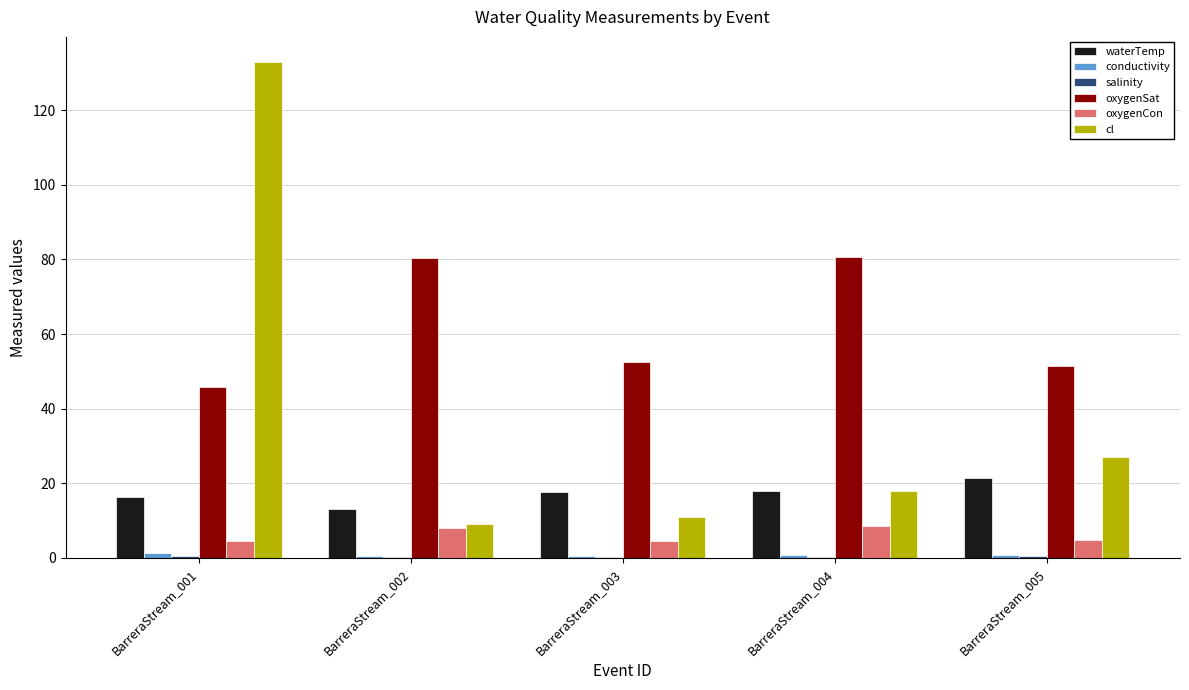

True or false: waterTemp has a value of 31.8 at BarreraStream_003.

False